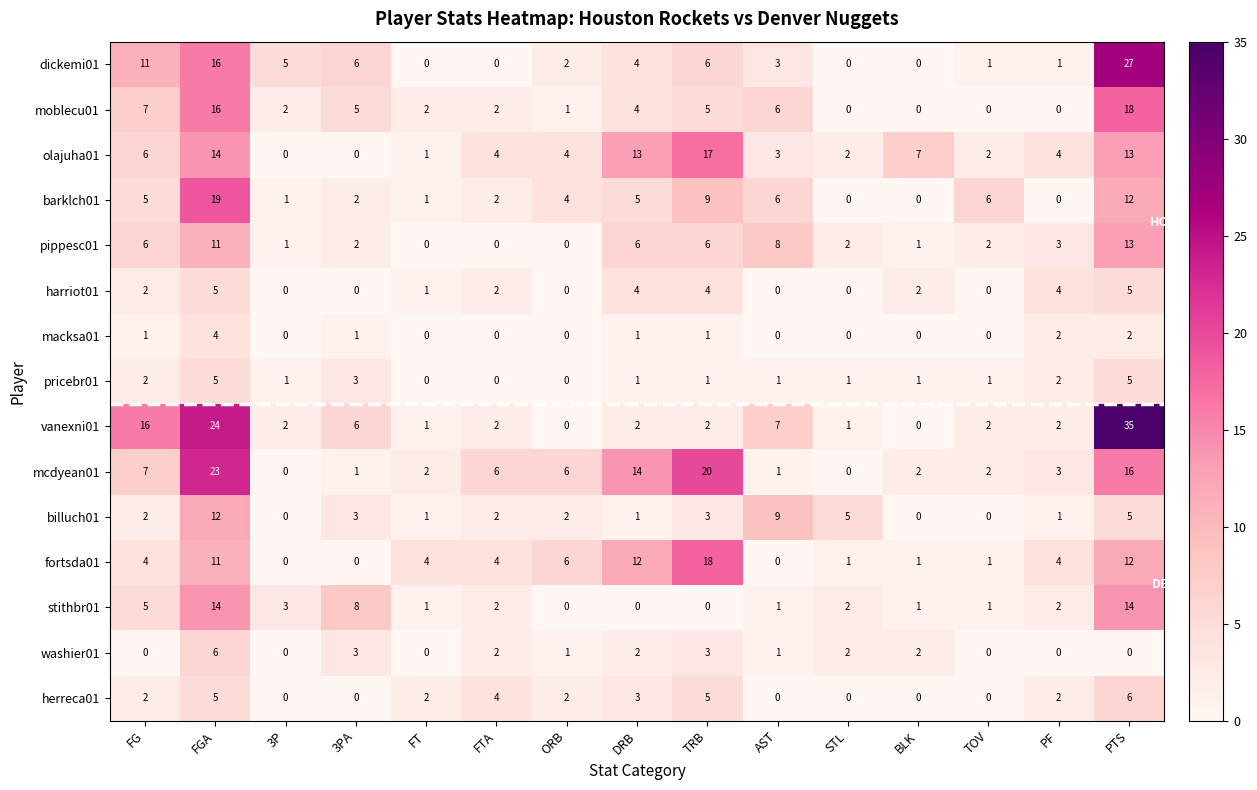

How many herreca01 values are between 0 and 4?

12